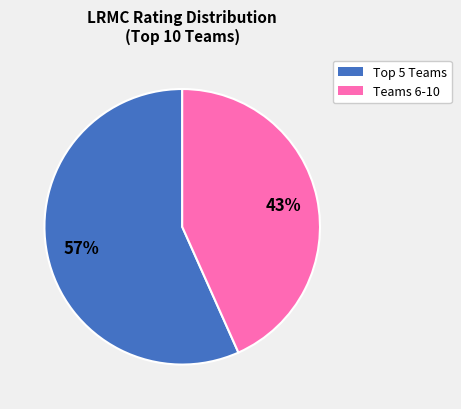

To the nearest percent, what is the average slice percentage?

50%